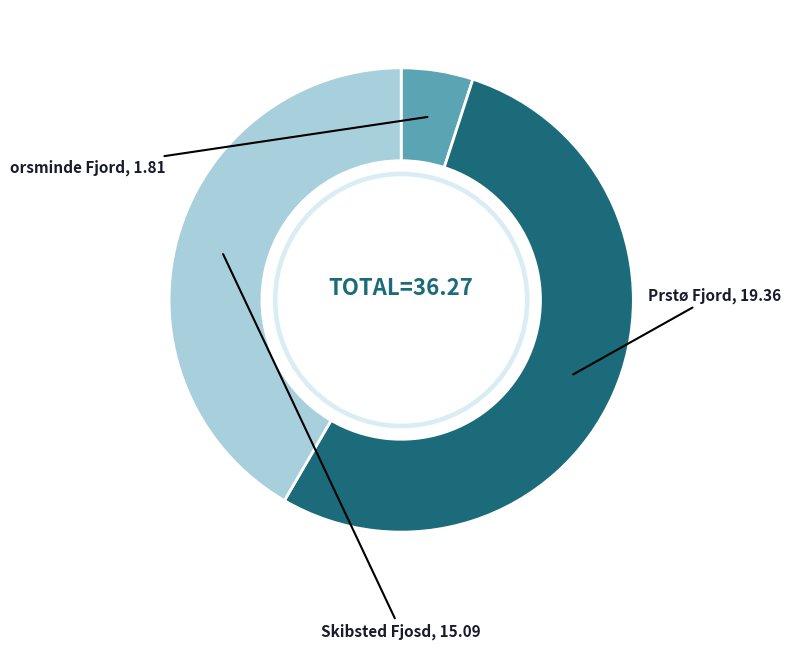

Is there a majority slice in this chart?

Yes